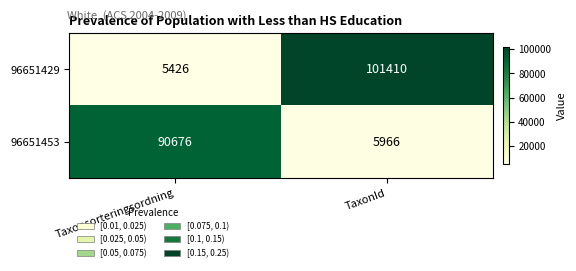

At which label does 96651429 reach its peak?

TaxonId